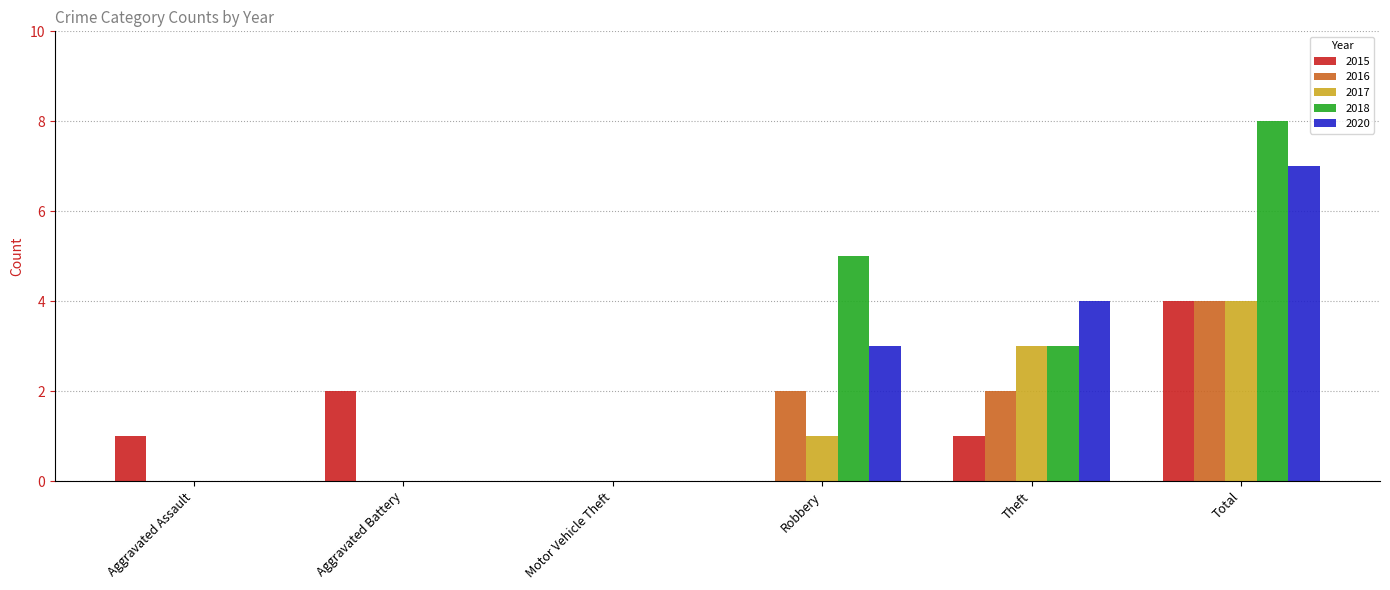

How many categories are shown in the chart?

6